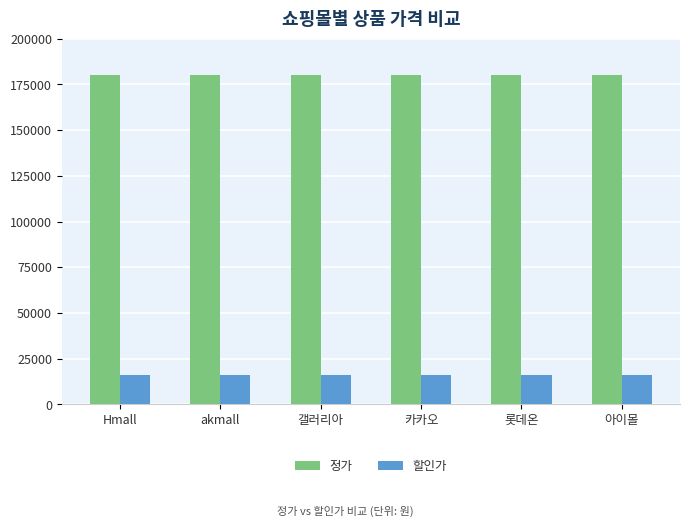

What is the highest value of the 정가 series?

180000